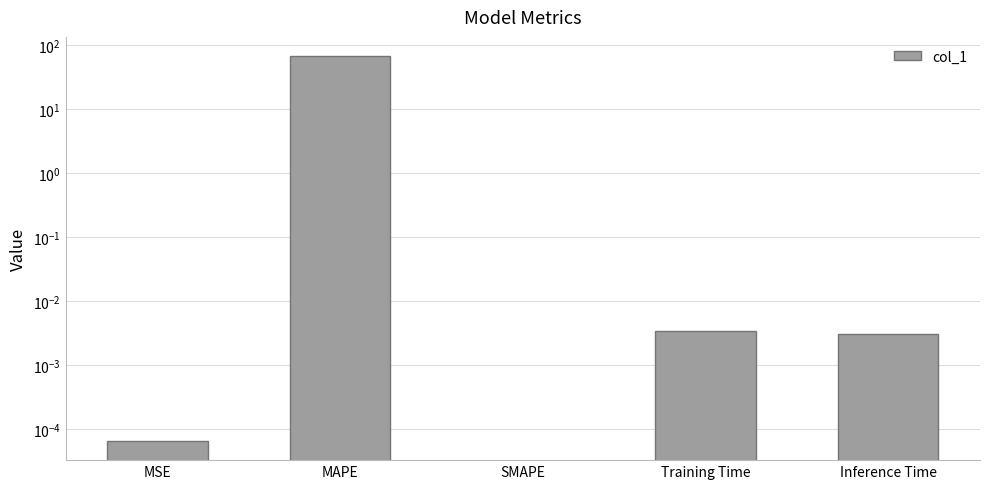

Which category has the lowest value across all series?

SMAPE